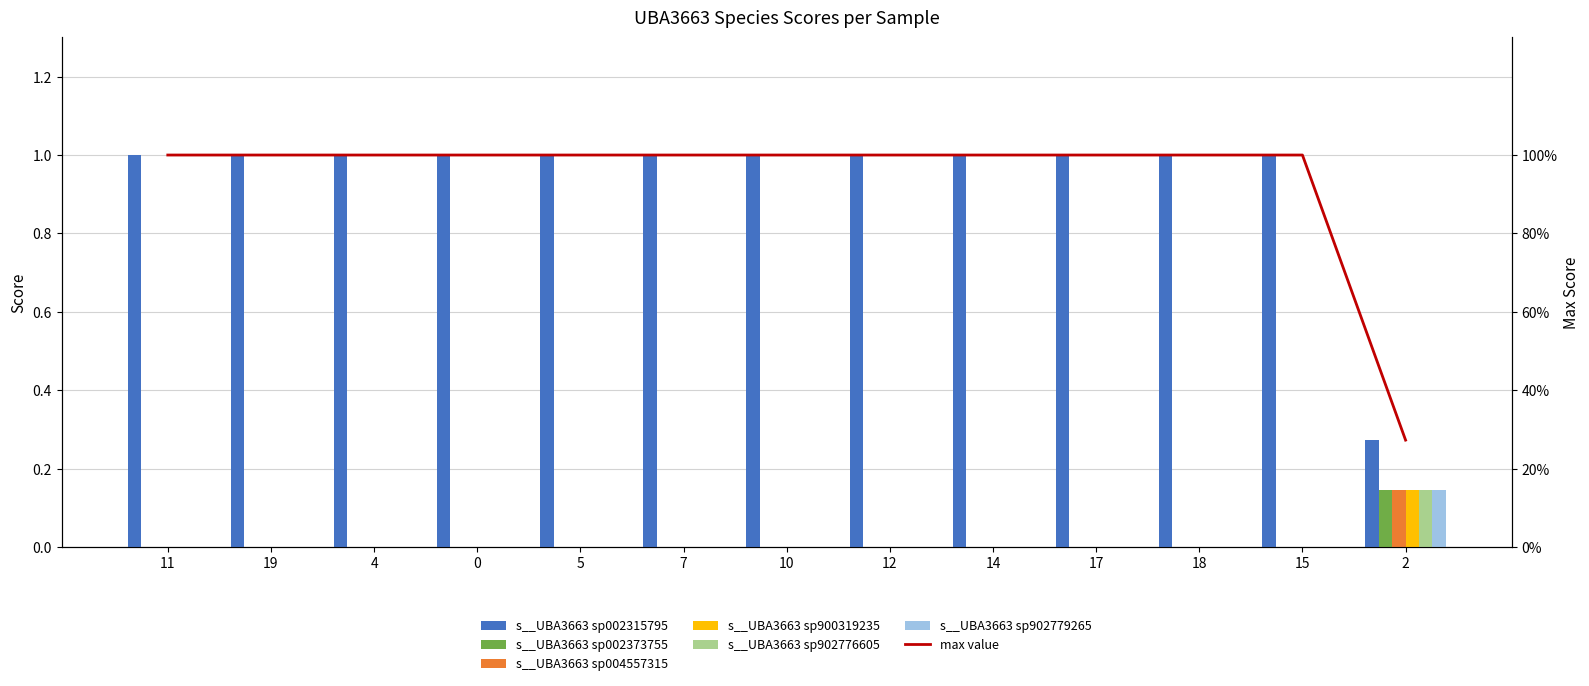

The value of s__UBA3663 sp002373755 at 12 is 0.0. True or false?

True